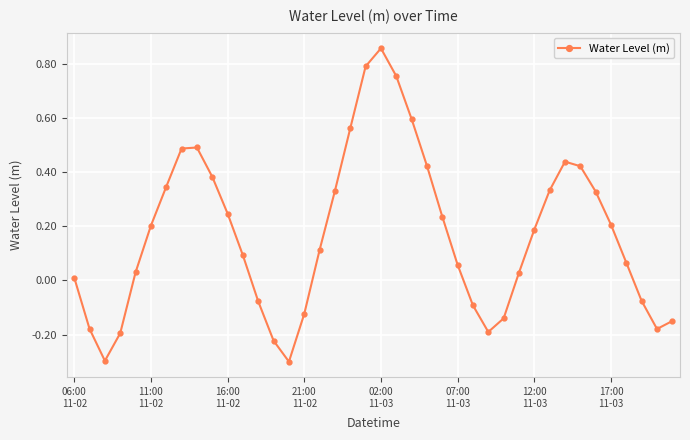

How many data points does each series have?

40